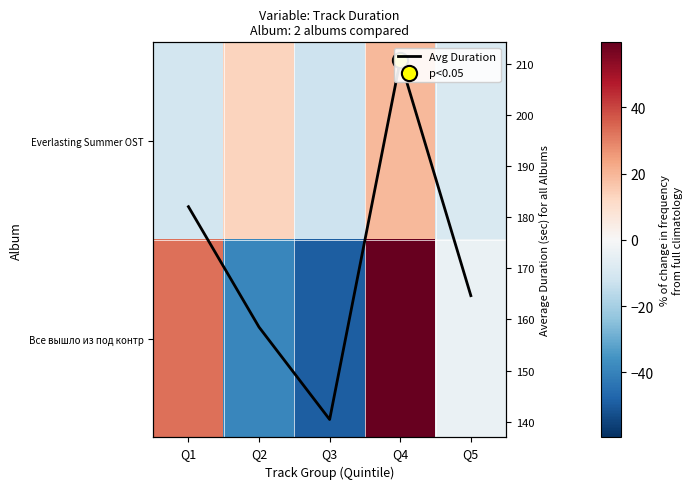

What value does the Все вышло из под контр series have at Q4?

59.7